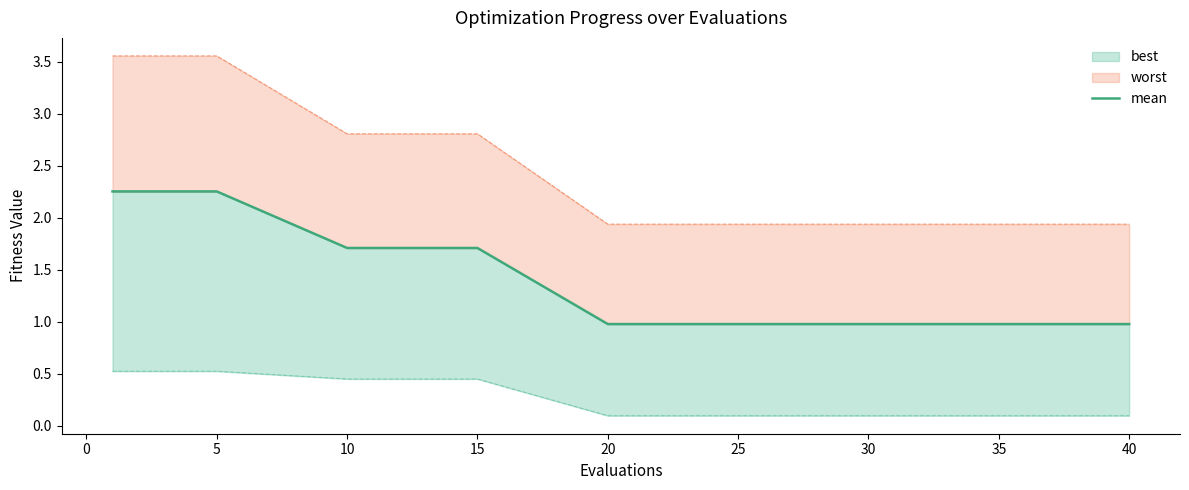

What is the difference between the second highest and minimum values?

1.3